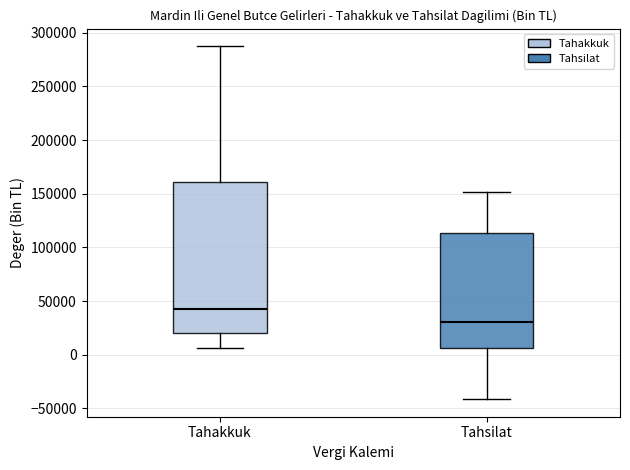

Which box's median line is the lowest?

Tahsilat